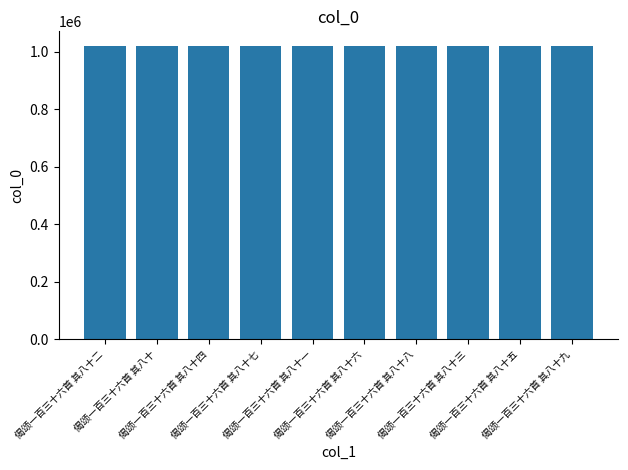

At which label does the data first exceed 1020312?

偈颂一百三十六首 其八十二